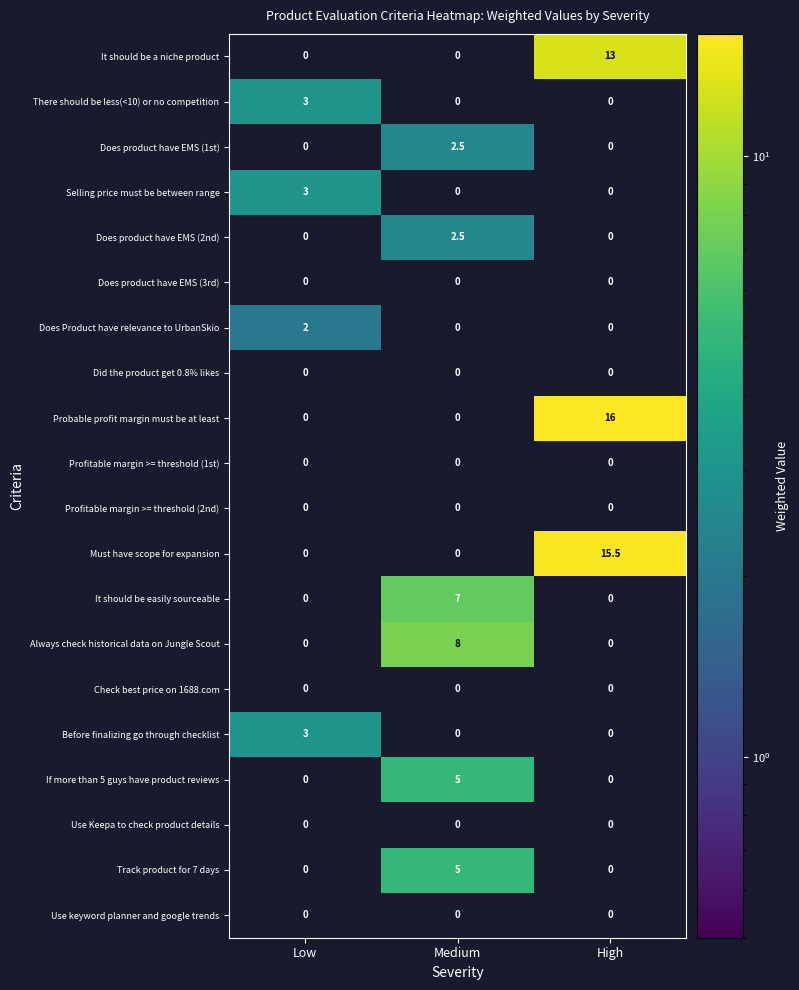

True or false: Check best price on 1688.com has a value of 0.0 at Low.

True